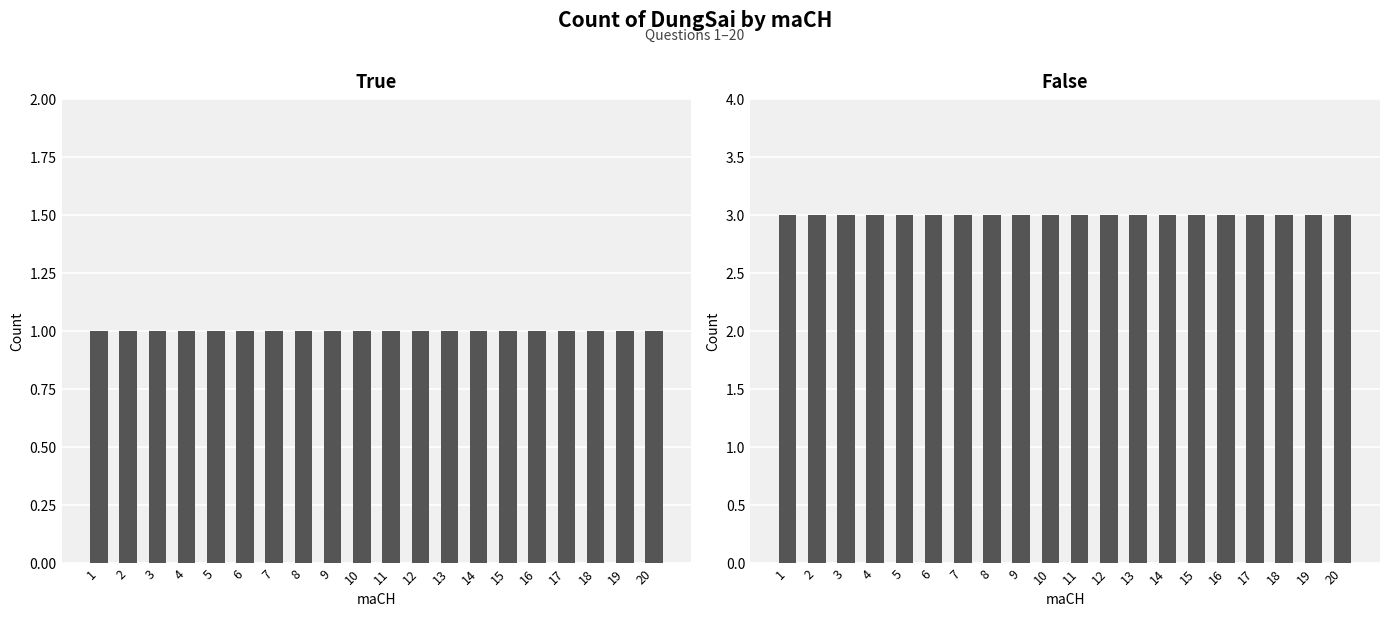

What is the sum of the True values at 5 and 18?

2